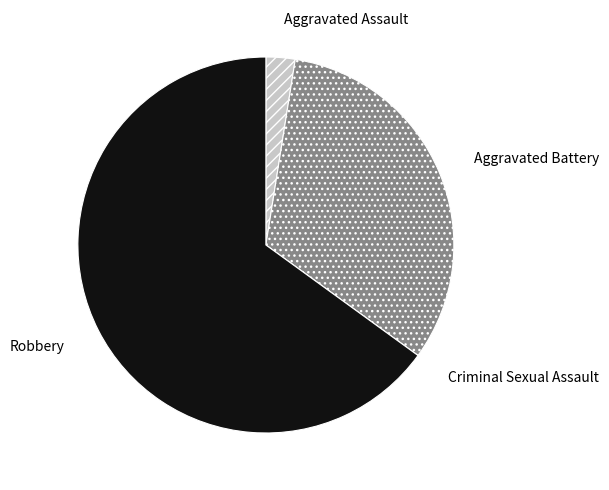

Between Aggravated Battery and Robbery, which is larger?

Robbery